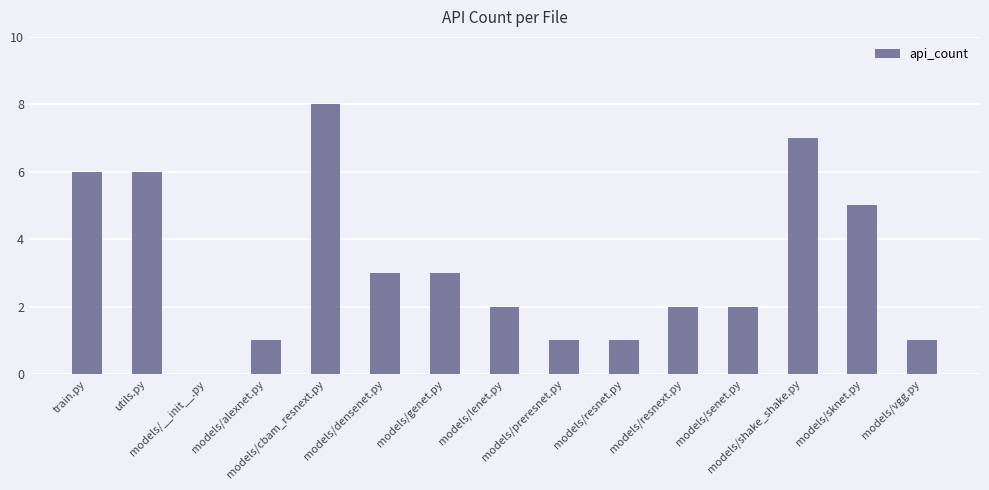

The value at utils.py is 6. True or false?

True